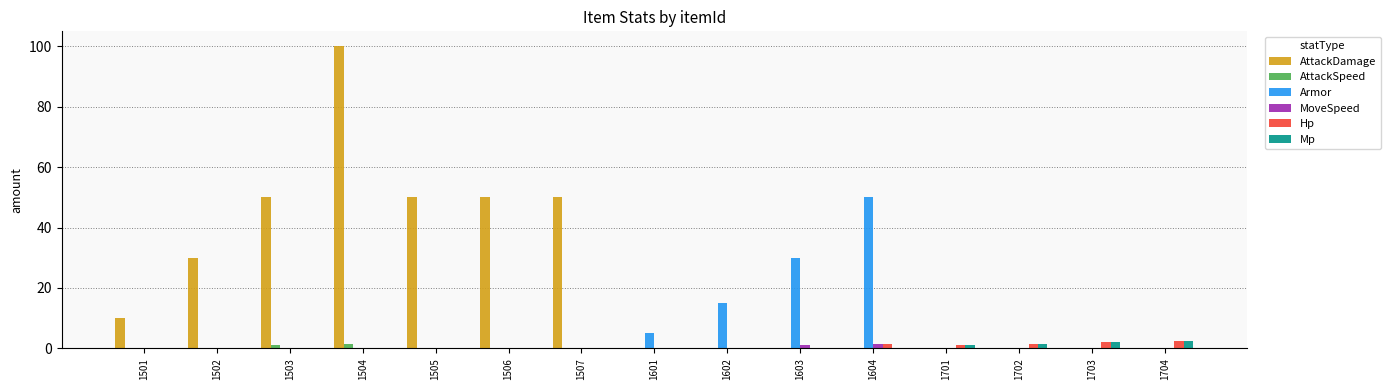

What is the average value of the Hp series?

0.6